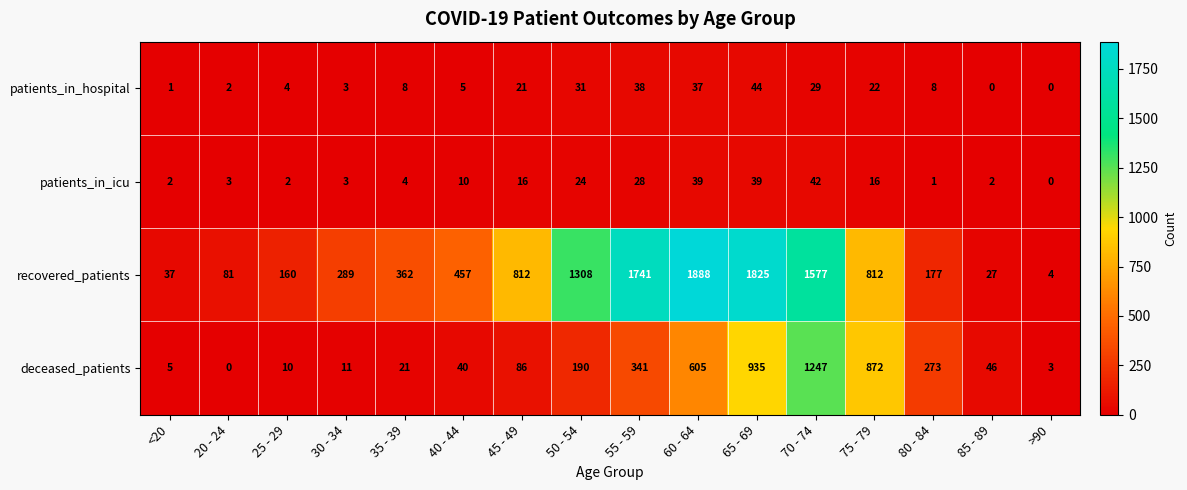

At how many categories does at least one series exceed 526?

7